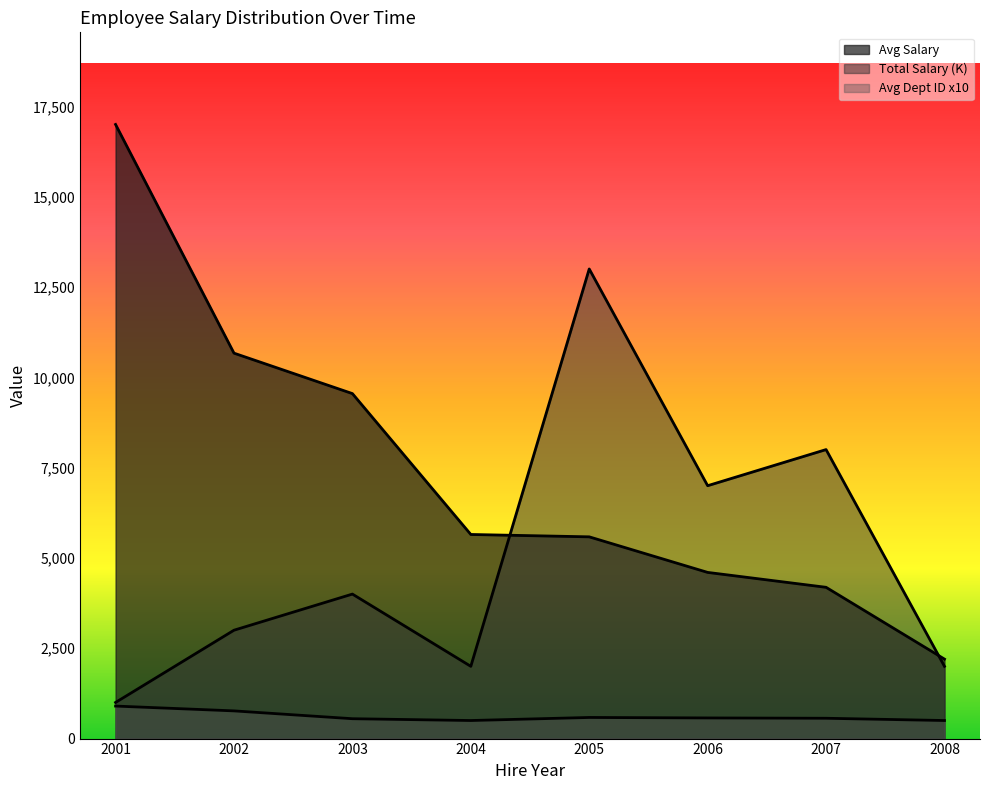

Count the number of categories in the chart.

8